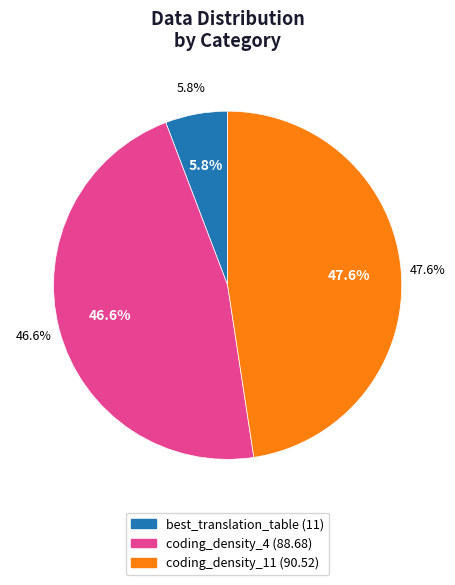

To the nearest percent, what is the difference between the coding_density_4 and coding_density_11 slice percentages?

1%